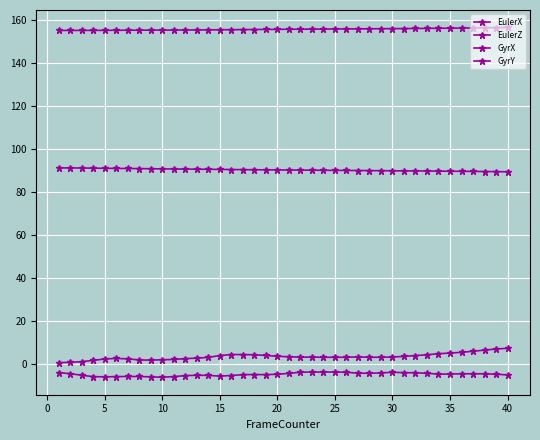

Count the number of categories in the chart.

40